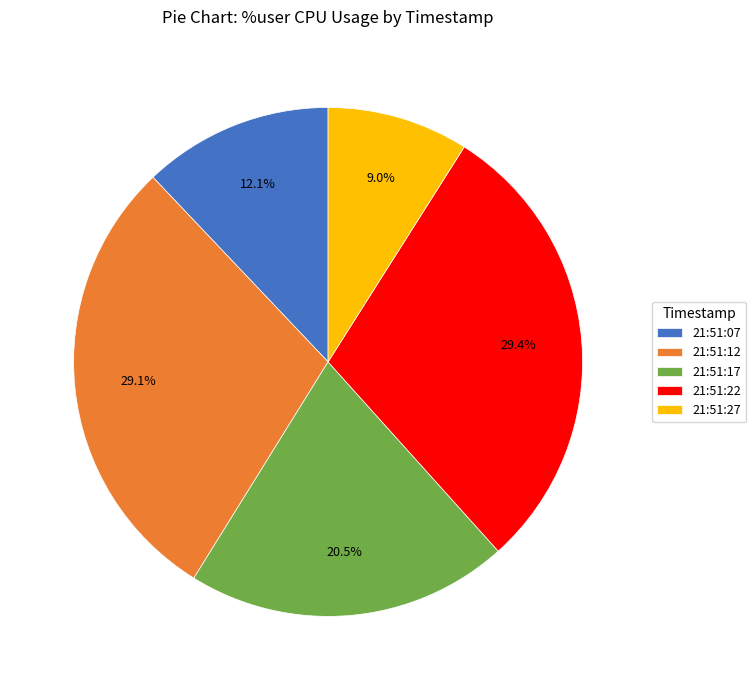

What is the ratio of the value at 21:51:17 to the value at 21:51:07?

1.7